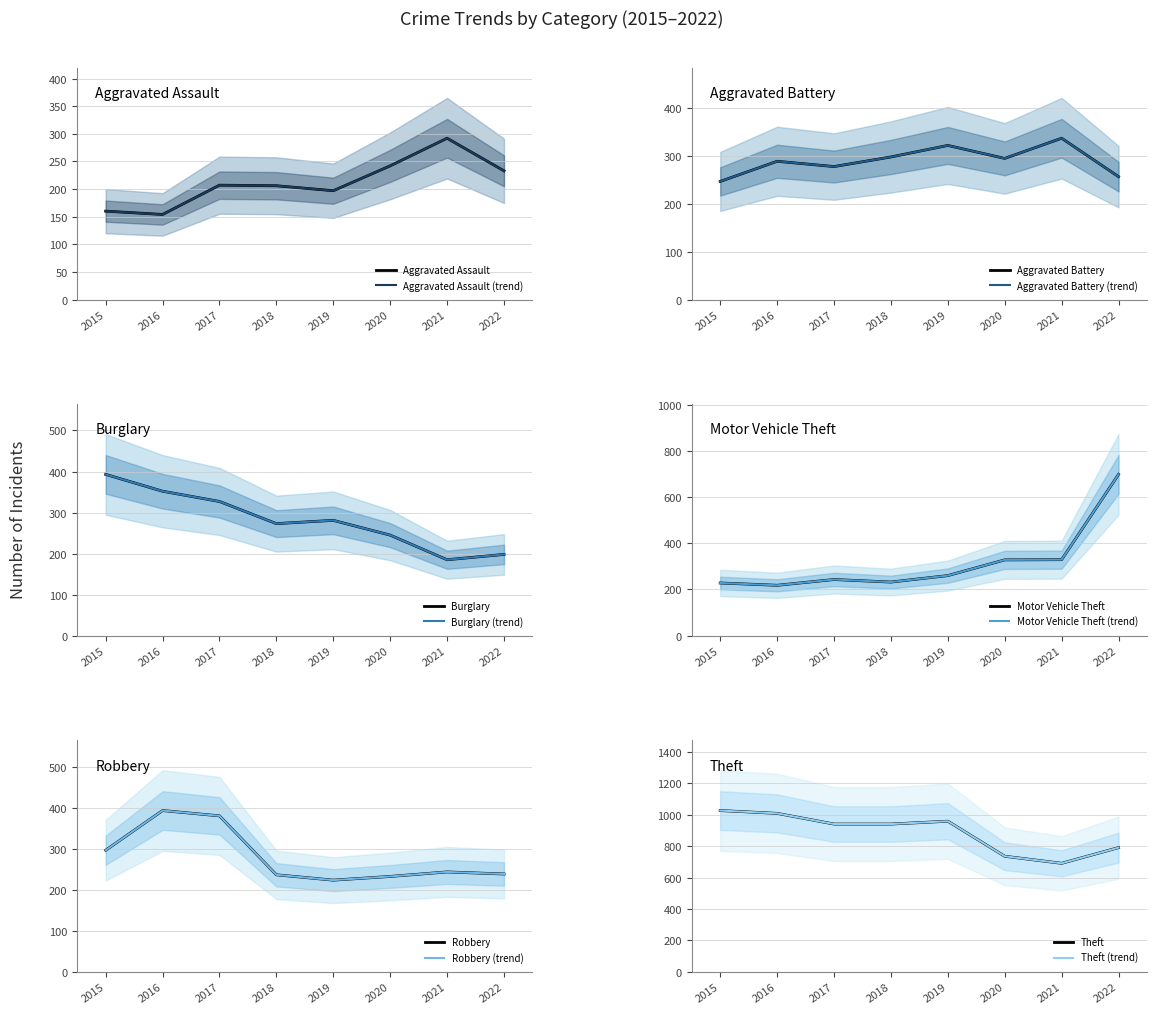

Which series has the largest total across all categories?

Theft